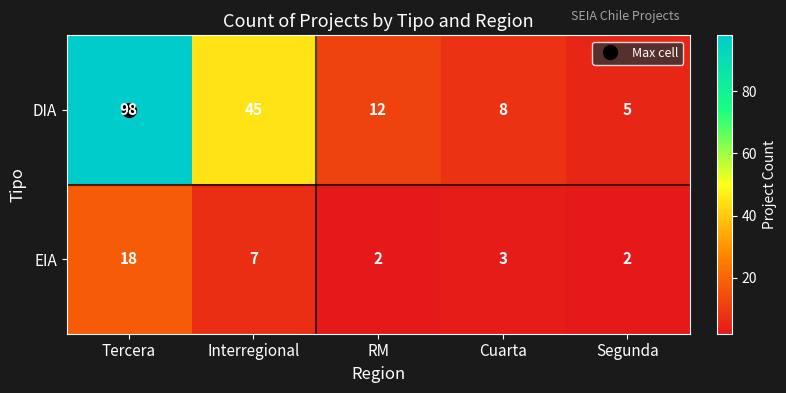

At which label does DIA first exceed 12?

Tercera